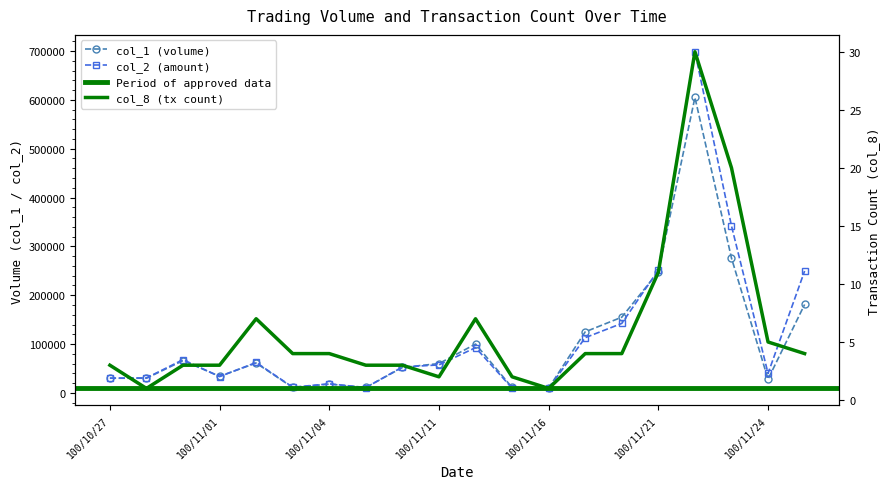

Which category has the lowest value across all series?

100/10/28